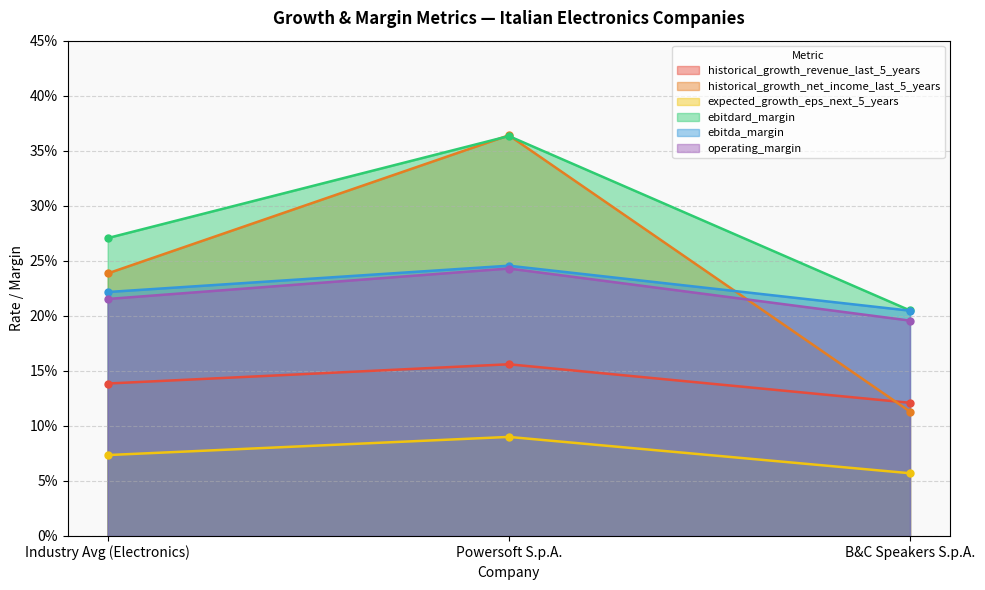

The value of operating_margin at Industry Avg (Electronics) is 0.2. True or false?

True